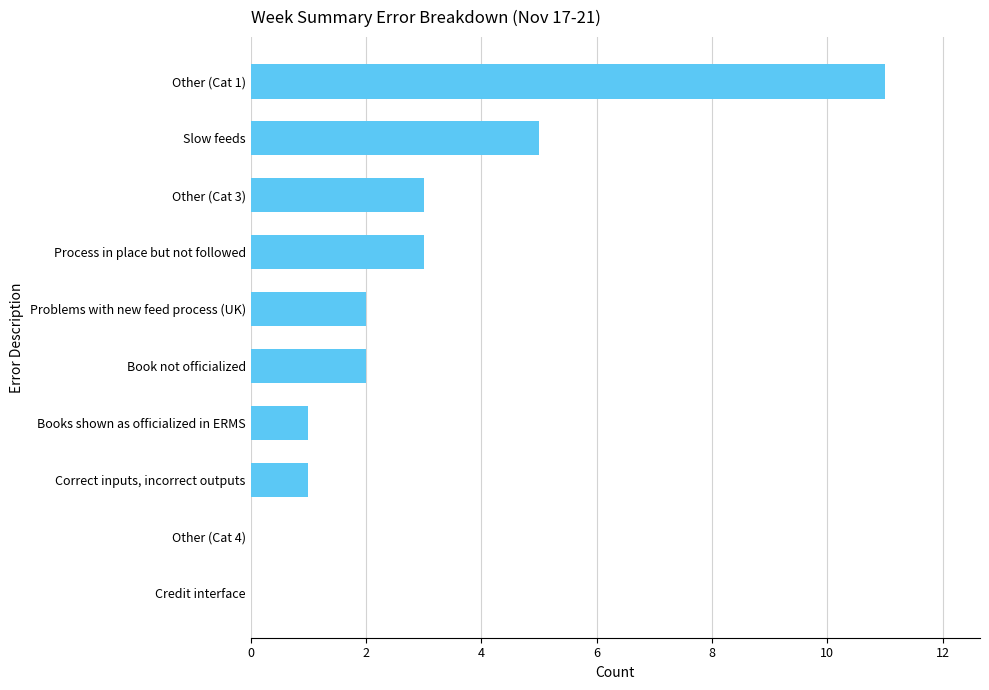

At which category does the chart reach its peak across all series?

Other (Cat 1)